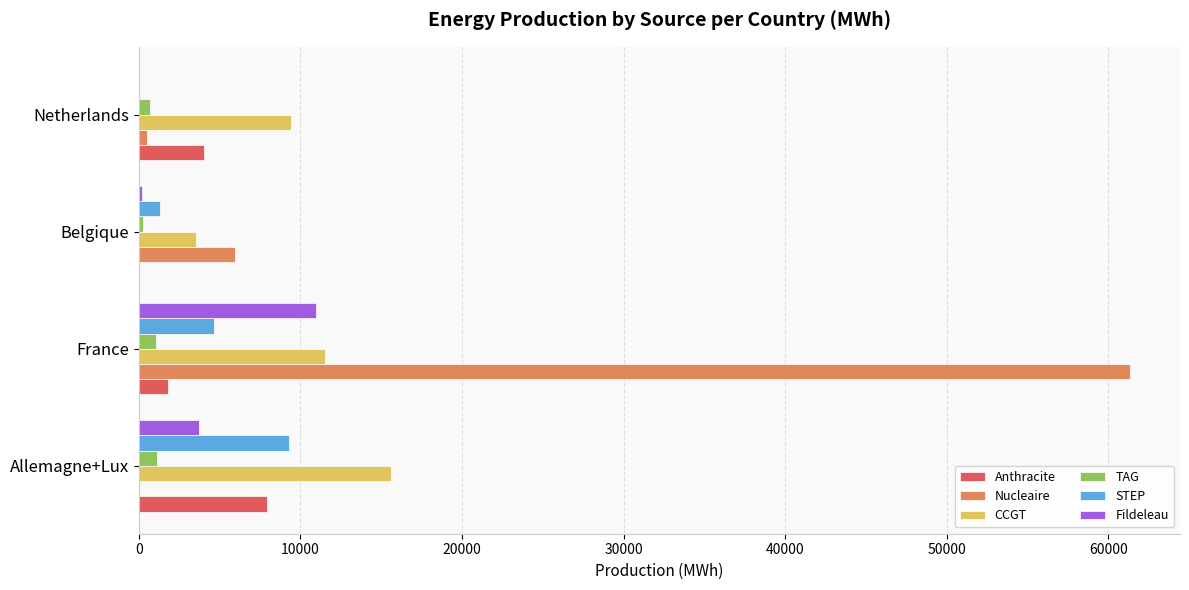

Which label corresponds to the largest value in the chart?

France